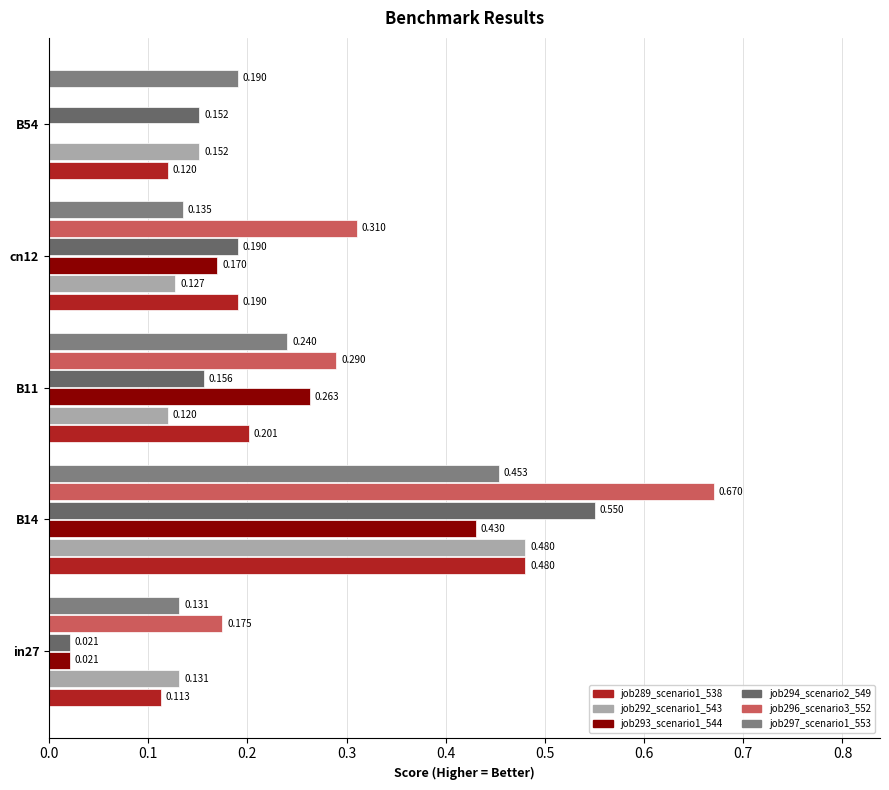

What is the value of the job296_scenario3_552 bar at the 2nd from the left?

0.7